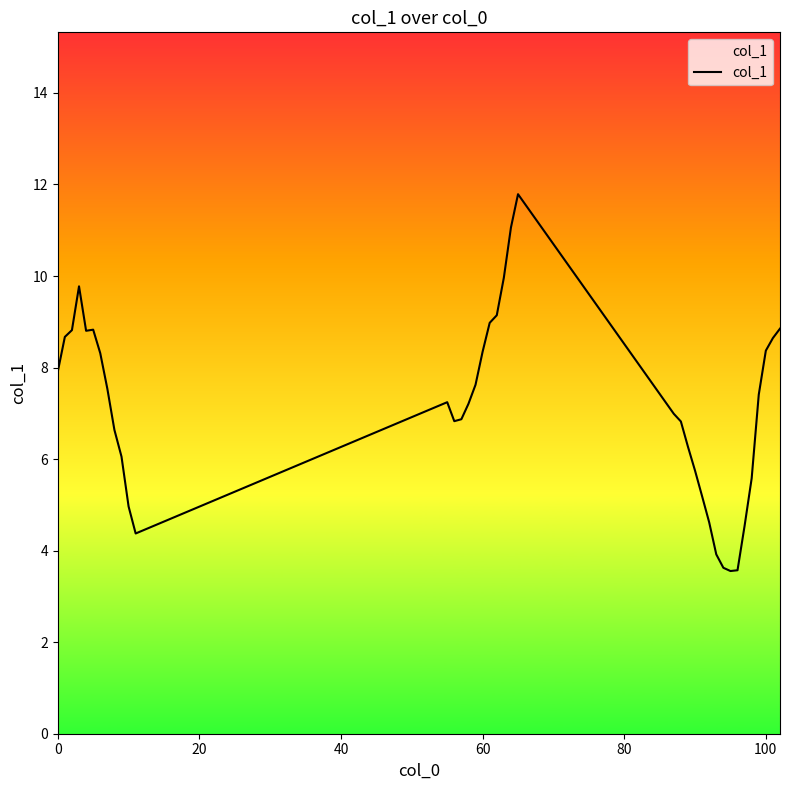

What is the difference between the maximum and minimum values?

8.2